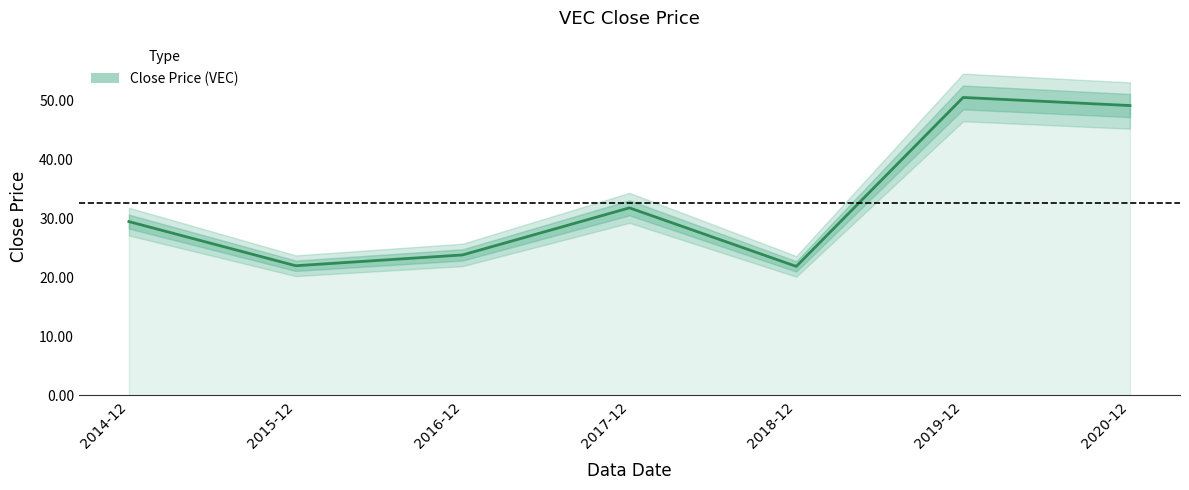

What is the value of the 3rd point from the left?

23.8